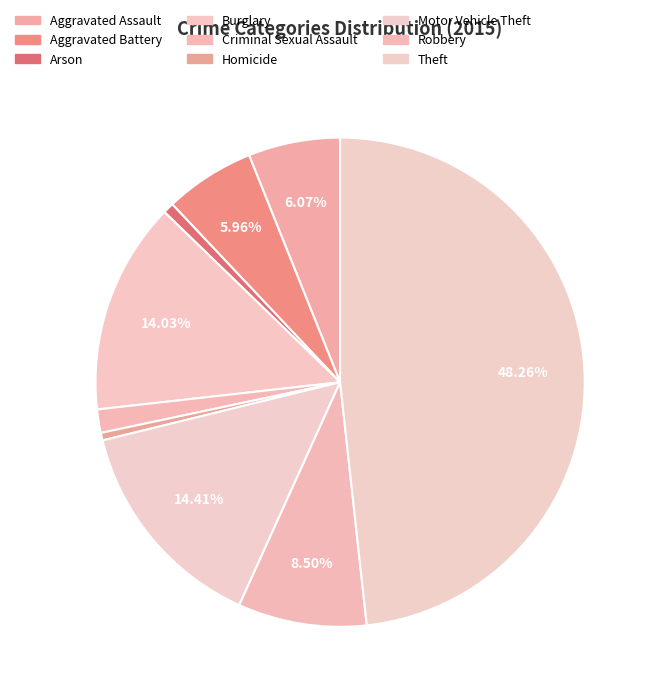

Count the number of slices in the pie.

9